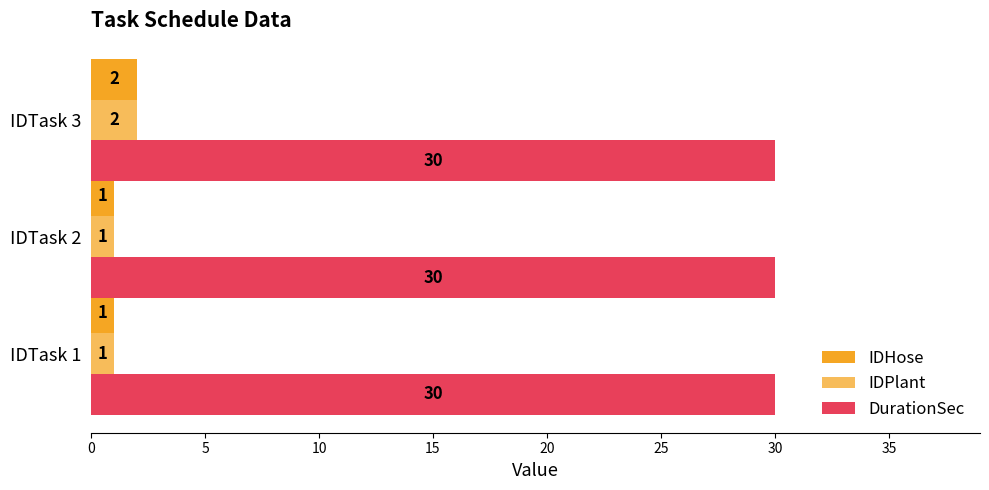

Count the number of data series in this chart.

3